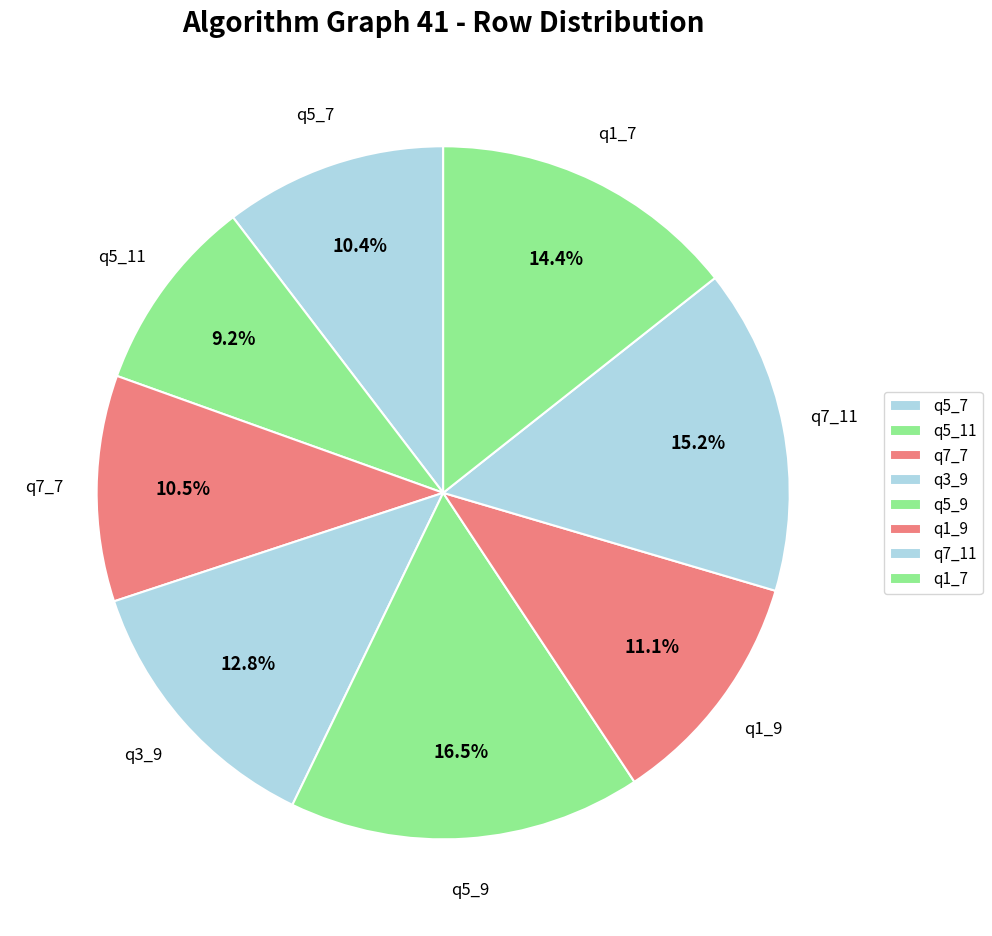

How many segments does this pie chart have?

8